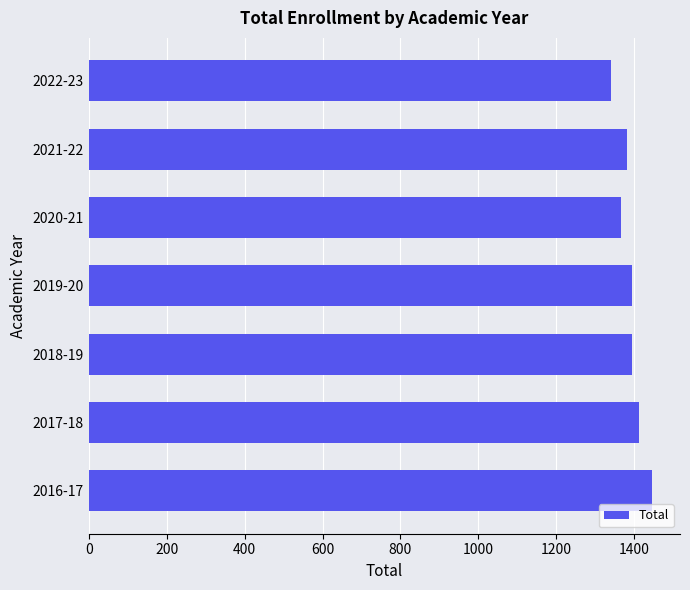

What is the sum of all values?

9730